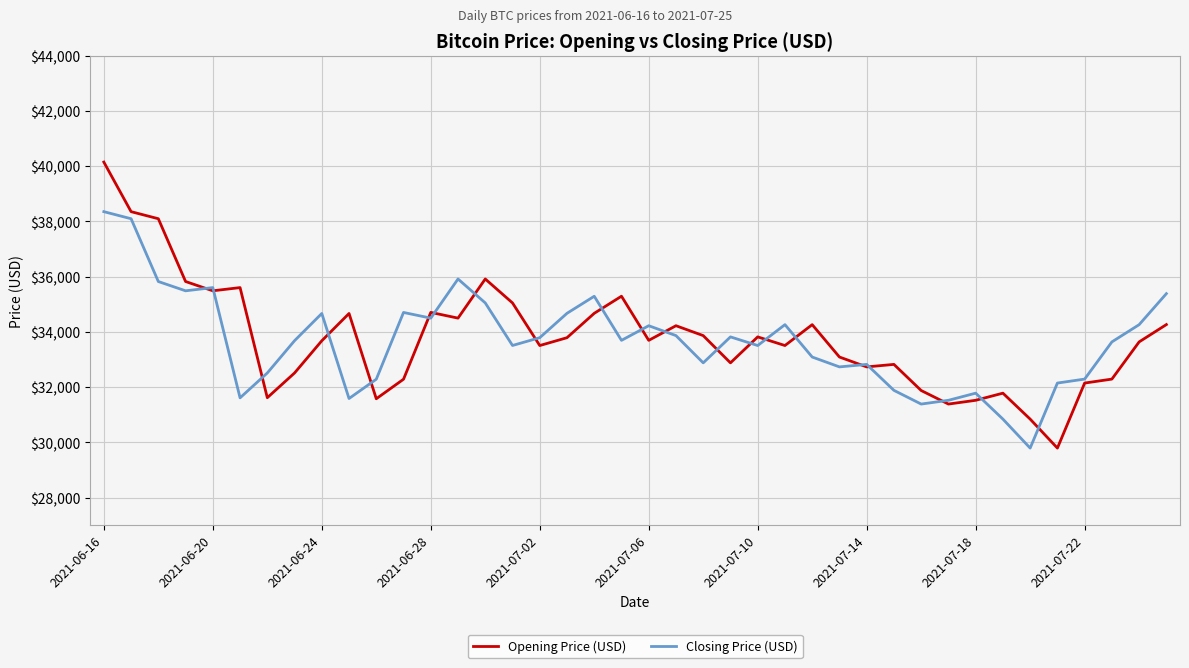

What is the maximum value shown in the chart?

40143.8